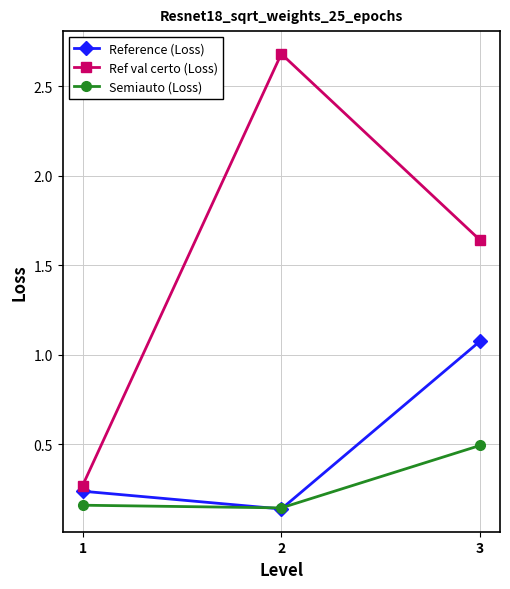

At which label is Reference (Loss) closest to 0?

2